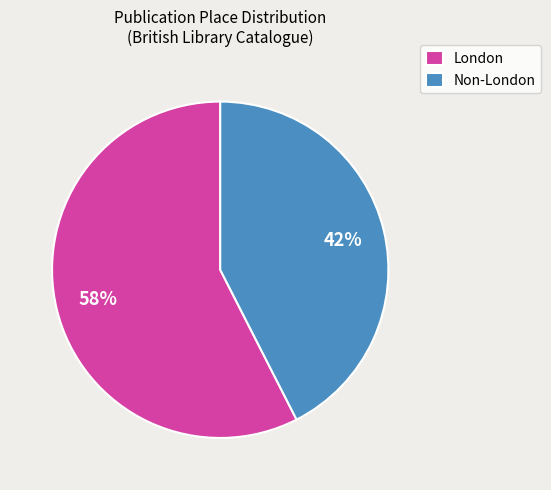

Rank the categories by value from highest to lowest.

London, Non-London